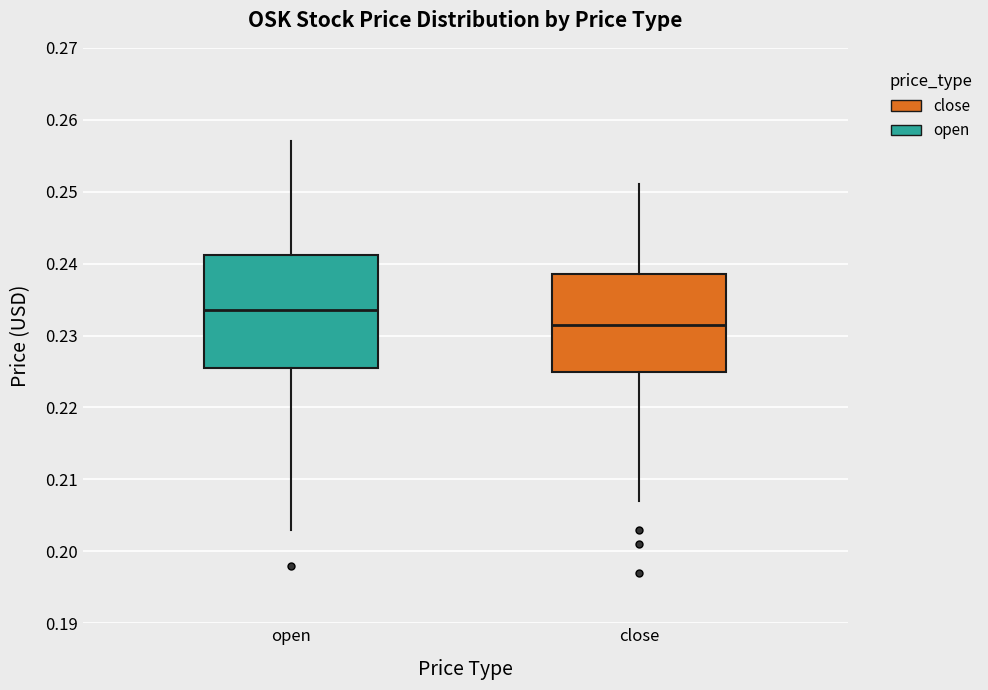

Which box is the tallest, from its lower edge to its upper edge?

open